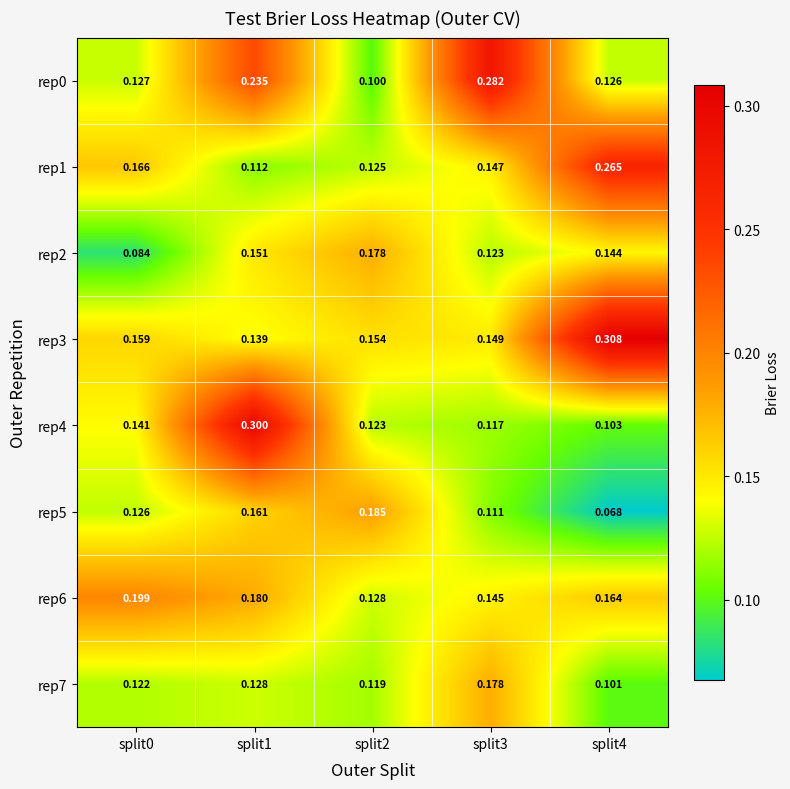

Is the value of rep1 at split3 greater than the value of rep4 at split1?

No